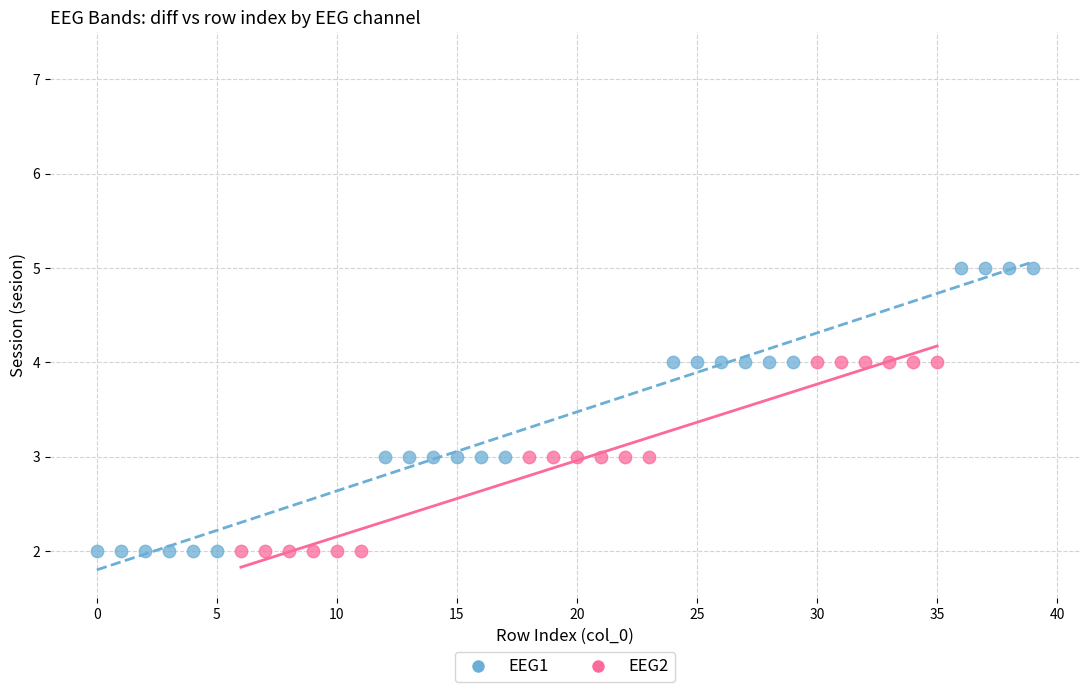

Which series reaches the maximum Y coordinate?

EEG1